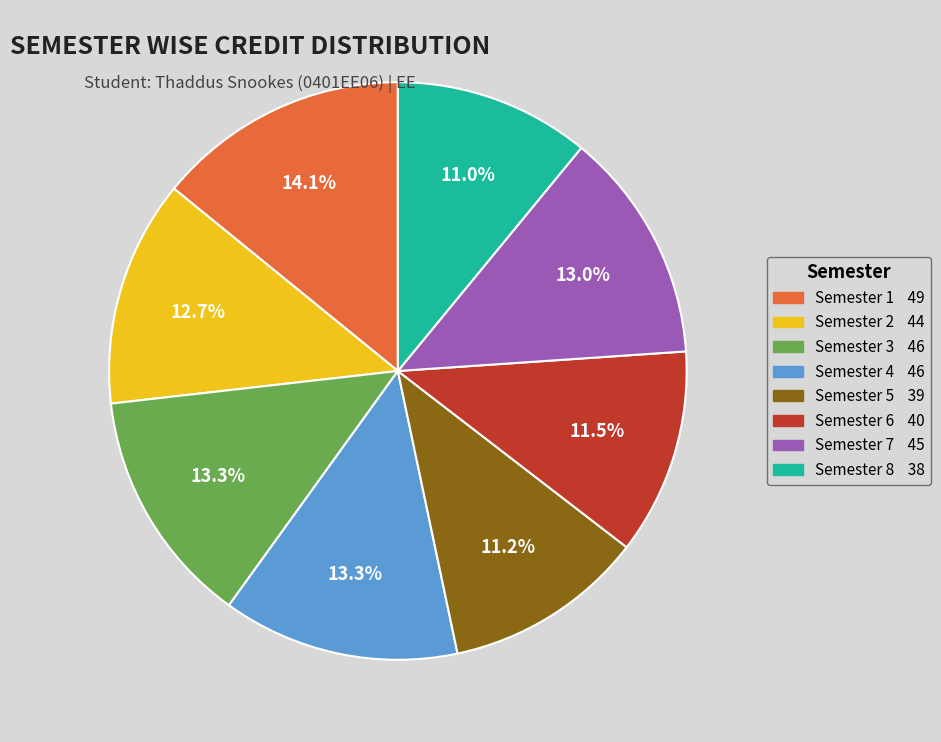

To the nearest percent, what is the average slice percentage?

12%